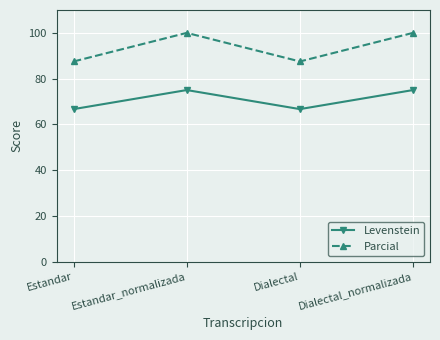

In Levenstein, how many points are lower than both neighbors (excluding endpoints)?

1